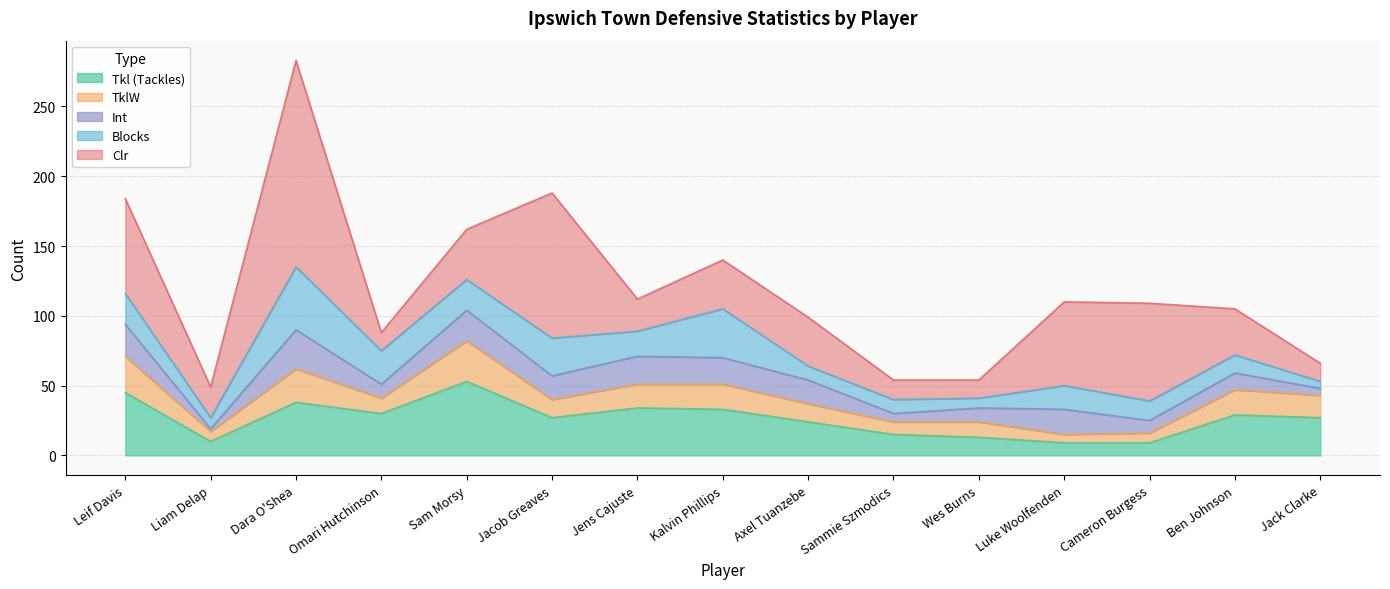

Reading left to right, transcribe all the data shown in this chart.

Tkl (Tackles): Leif Davis=45	Liam Delap=10	Dara O'Shea=38	Omari Hutchinson=30	Sam Morsy=53	Jacob Greaves=27	Jens Cajuste=34	Kalvin Phillips=33	Axel Tuanzebe=24	Sammie Szmodics=15	Wes Burns=13	Luke Woolfenden=9	Cameron Burgess=9	Ben Johnson=29	Jack Clarke=27
TklW: Leif Davis=26	Liam Delap=7	Dara O'Shea=24	Omari Hutchinson=11	Sam Morsy=29	Jacob Greaves=13	Jens Cajuste=17	Kalvin Phillips=18	Axel Tuanzebe=13	Sammie Szmodics=9	Wes Burns=11	Luke Woolfenden=6	Cameron Burgess=7	Ben Johnson=18	Jack Clarke=16
Int: Leif Davis=23	Liam Delap=2	Dara O'Shea=28	Omari Hutchinson=10	Sam Morsy=22	Jacob Greaves=17	Jens Cajuste=20	Kalvin Phillips=19	Axel Tuanzebe=17	Sammie Szmodics=6	Wes Burns=10	Luke Woolfenden=18	Cameron Burgess=9	Ben Johnson=12	Jack Clarke=5
Blocks: Leif Davis=22	Liam Delap=8	Dara O'Shea=45	Omari Hutchinson=24	Sam Morsy=22	Jacob Greaves=27	Jens Cajuste=18	Kalvin Phillips=35	Axel Tuanzebe=10	Sammie Szmodics=10	Wes Burns=7	Luke Woolfenden=17	Cameron Burgess=14	Ben Johnson=13	Jack Clarke=5
Clr: Leif Davis=68	Liam Delap=22	Dara O'Shea=148	Omari Hutchinson=13	Sam Morsy=36	Jacob Greaves=104	Jens Cajuste=23	Kalvin Phillips=35	Axel Tuanzebe=35	Sammie Szmodics=14	Wes Burns=13	Luke Woolfenden=60	Cameron Burgess=70	Ben Johnson=33	Jack Clarke=13